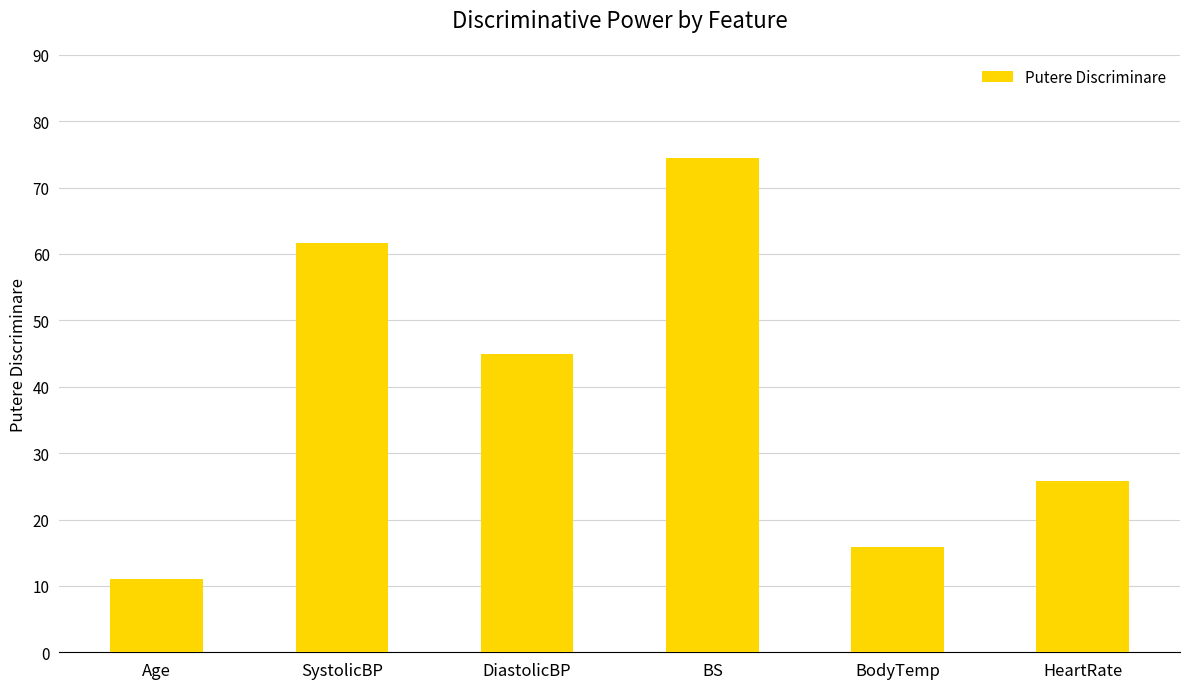

What is the change in value from Age to HeartRate?

+14.9